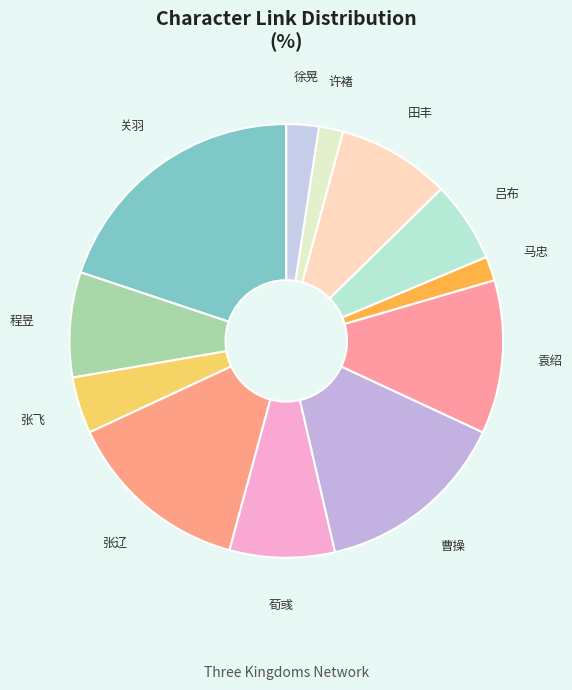

True or false: 张飞 accounts for 16% of the total.

False